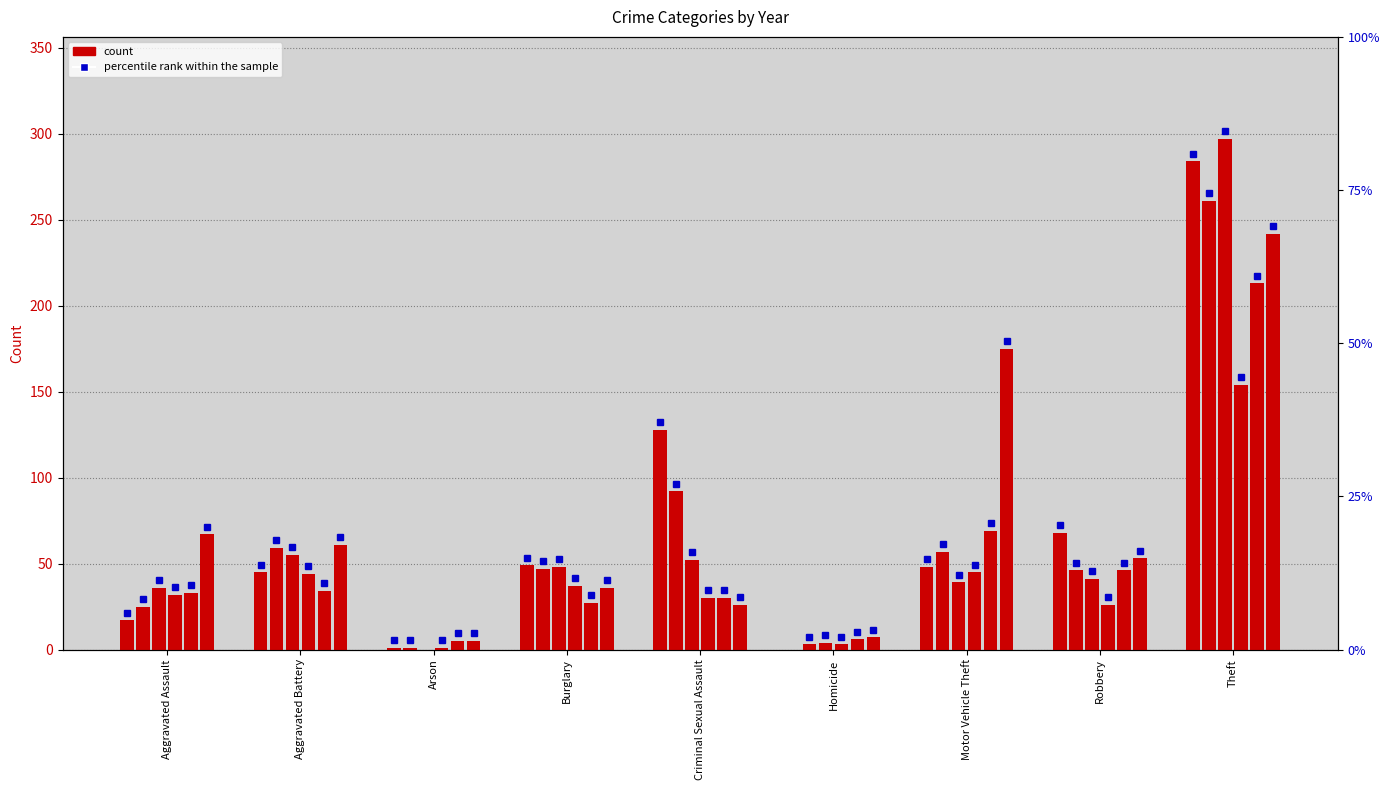

How many groups of bars are there?

9